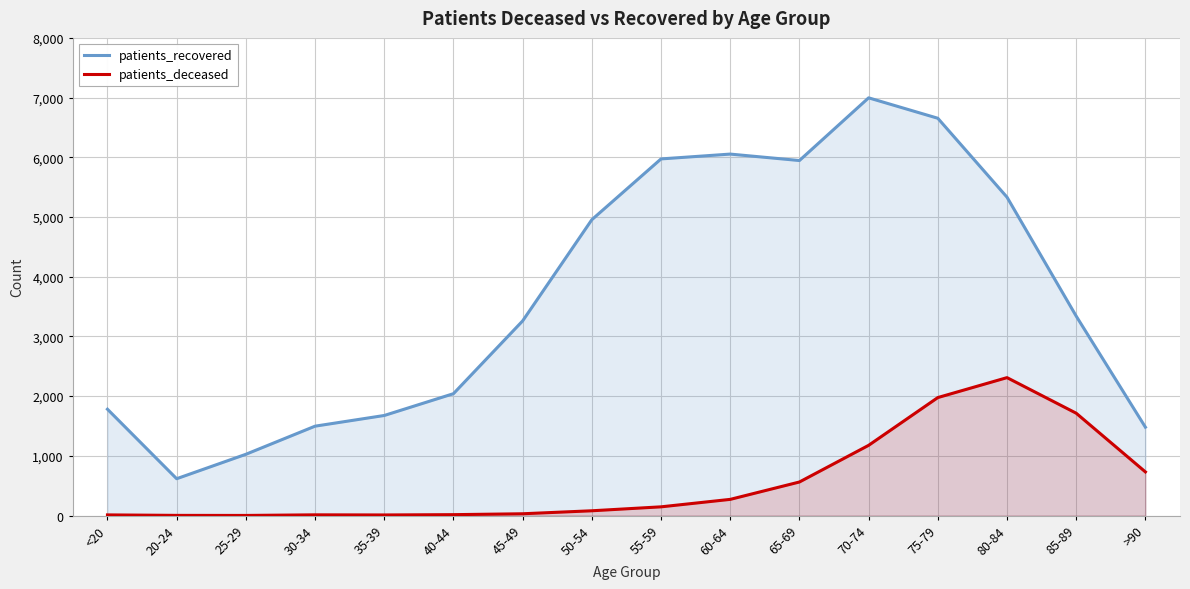

Does the chart have visible grid lines?

Yes